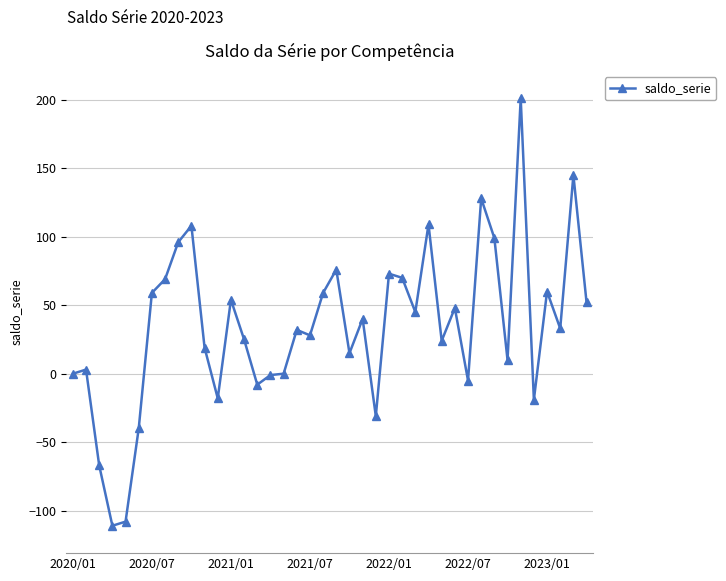

True or false: the data has more than 1 interior local peaks.

True